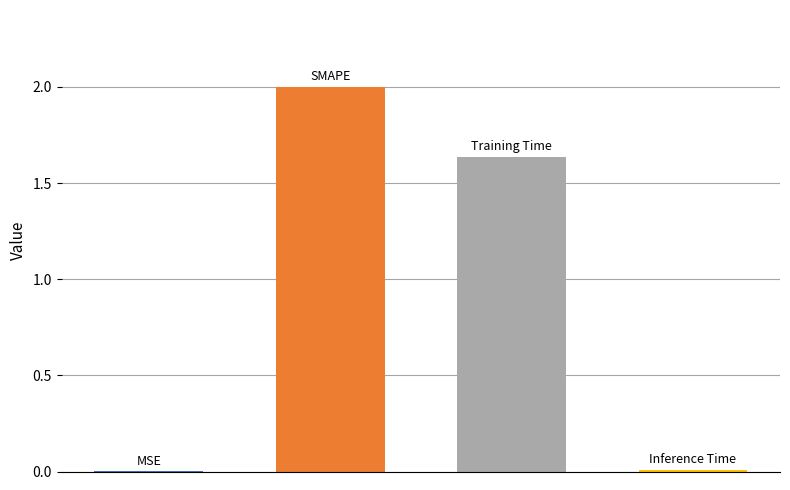

What is the average value?

0.9